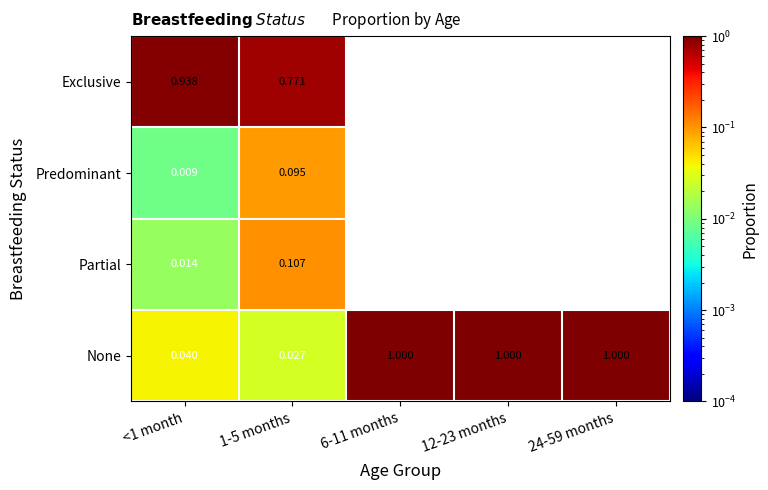

Is the value of Exclusive at 24-59 months greater than the value of None at 12-23 months?

No